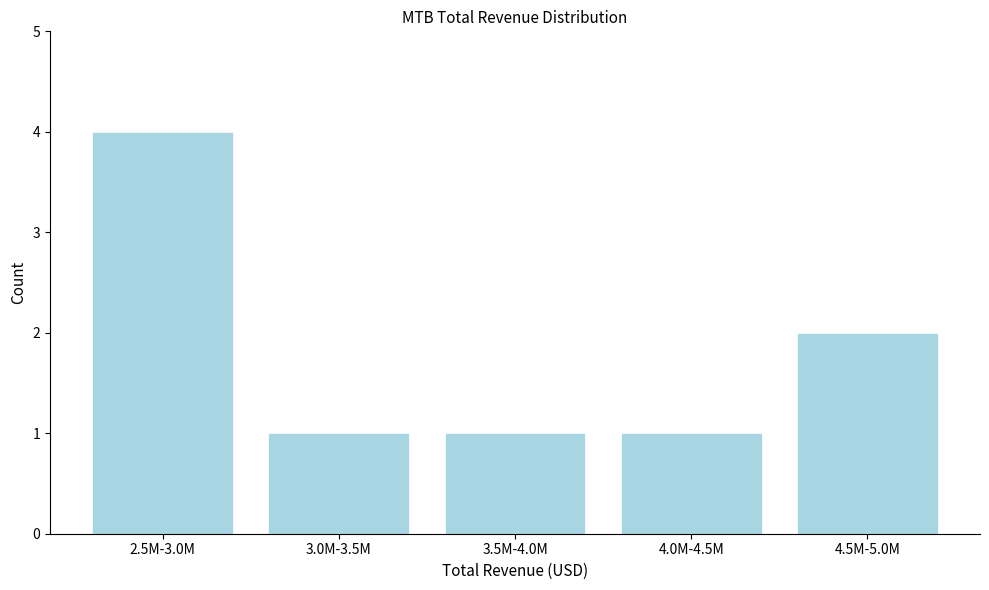

Reading right to left, extract all data points from this chart.

4.5M-5.0M=2	4.0M-4.5M=1	3.5M-4.0M=1	3.0M-3.5M=1	2.5M-3.0M=4